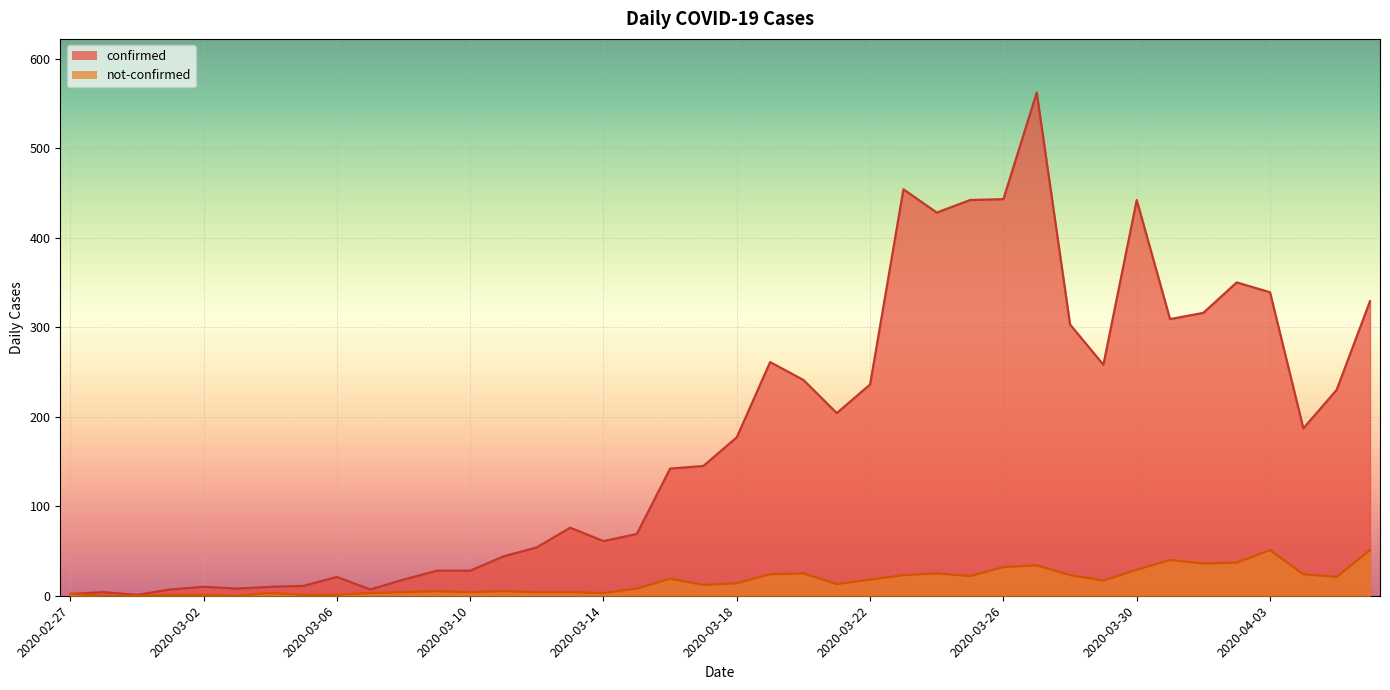

List the series in order of their peak value, highest first.

confirmed, not-confirmed